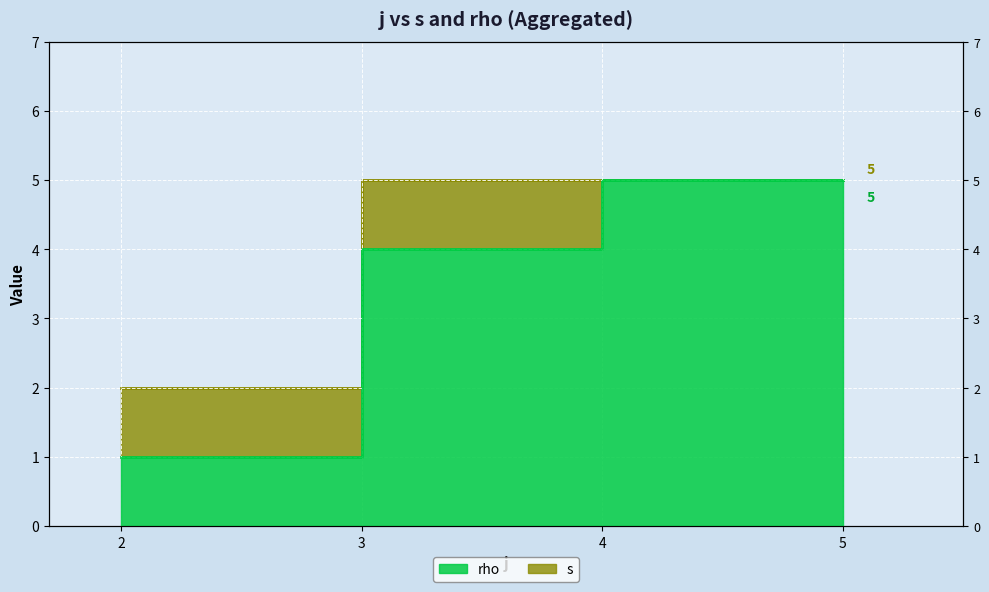

Reading left to right, what are all the values shown in this chart?

s: 2	5	5	5
rho: 1	4	5	5